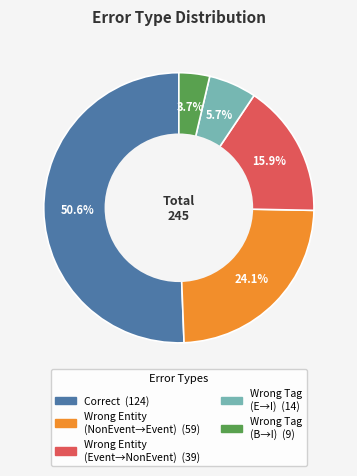

Does any single category account for the majority?

Yes